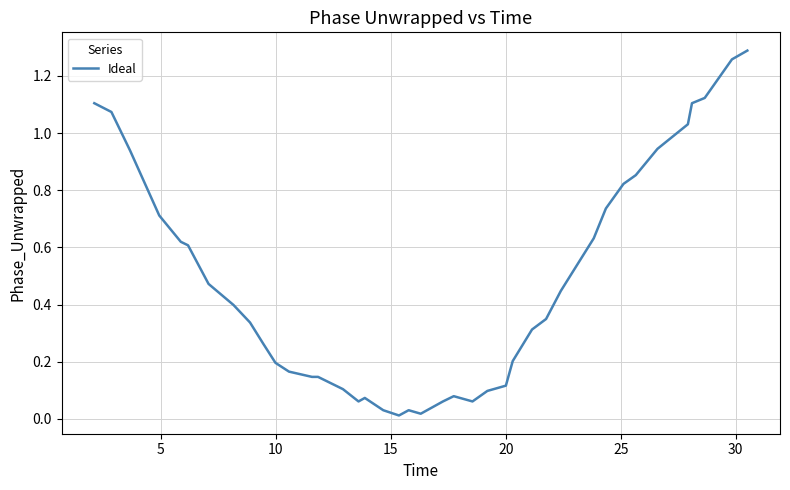

How many lines are shown in the chart?

1